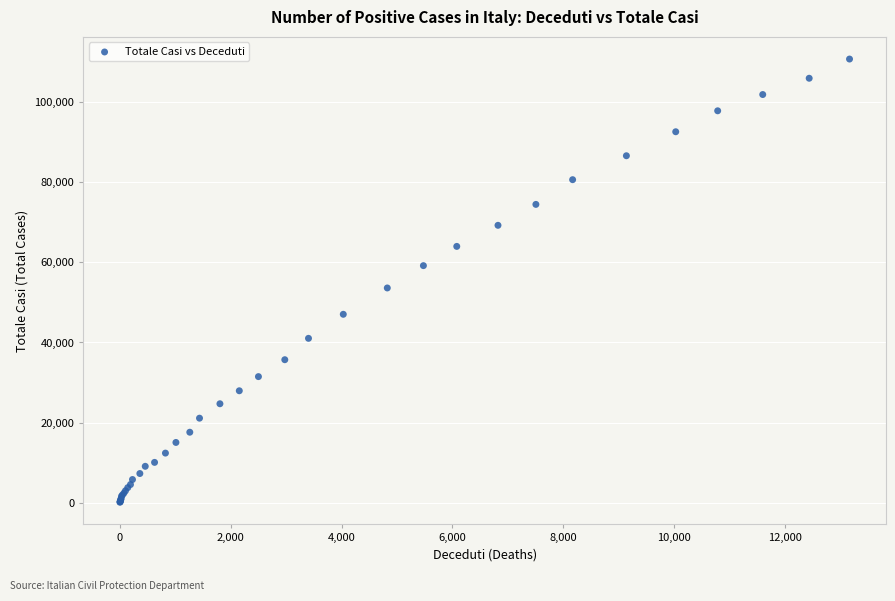

What Y value in the scatter plot is closest to 55401?

53578